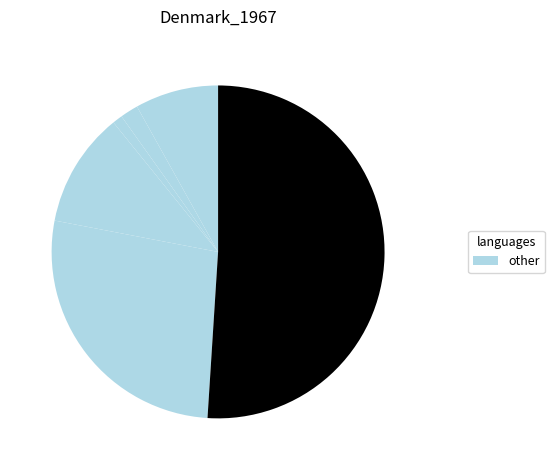

Count the number of slices in the pie.

6